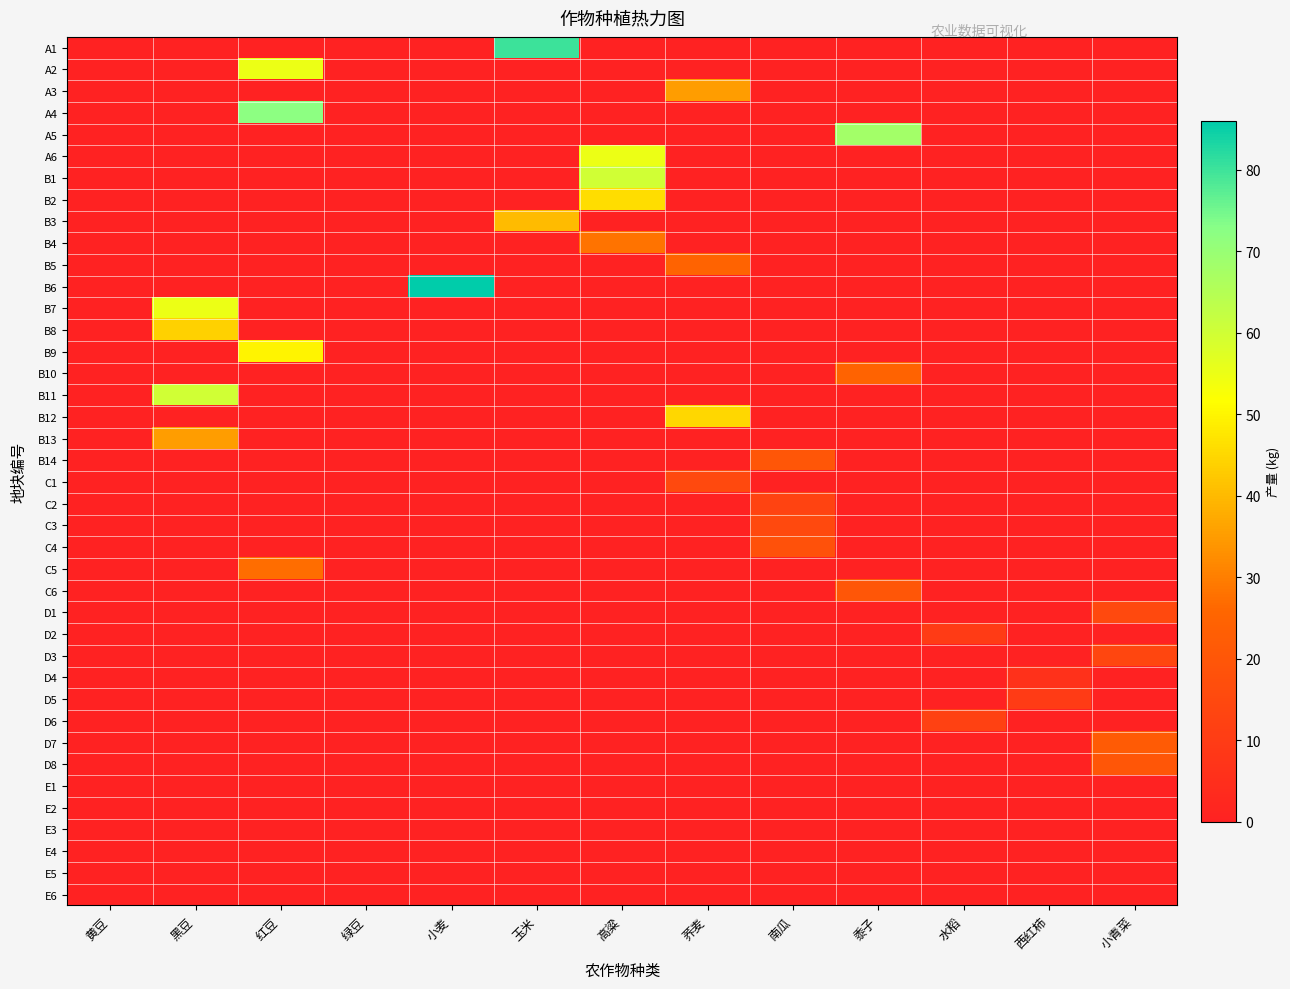

Which series changed the most between 高粱 and 荞麦?

B1